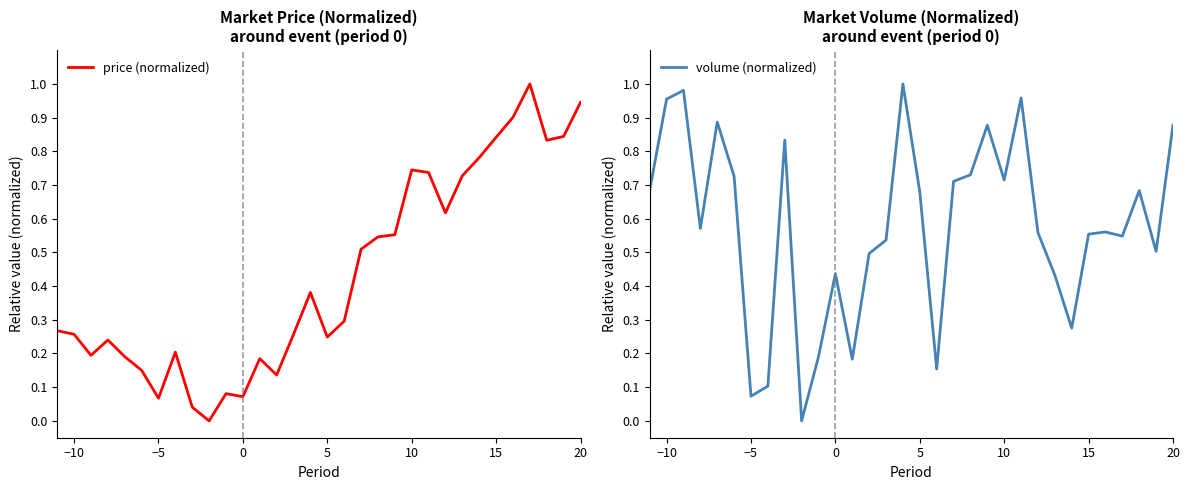

What is the value of the price (normalized) point at the 29th from the left?

1.0